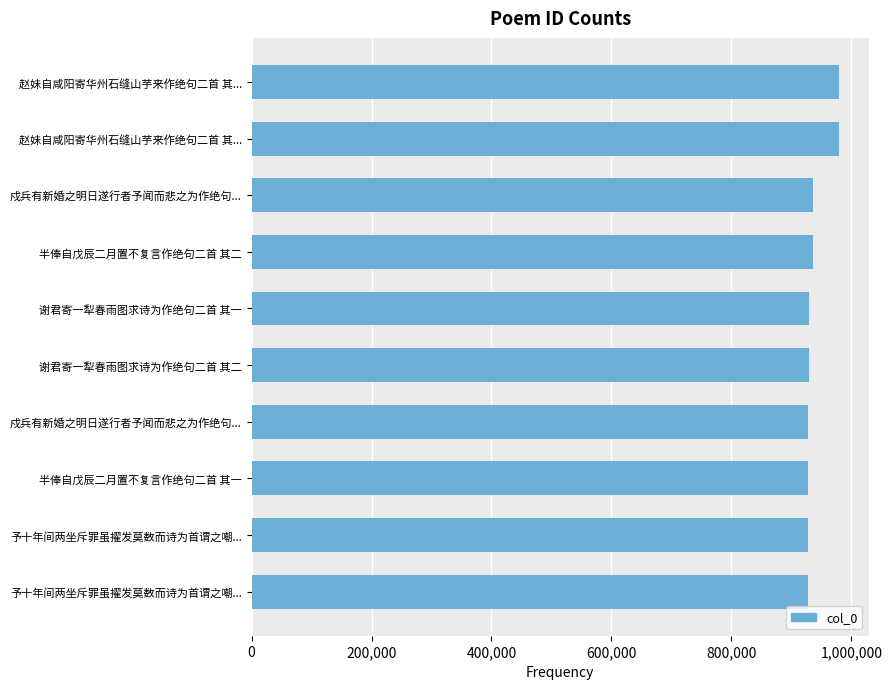

How many bars are there in total?

10